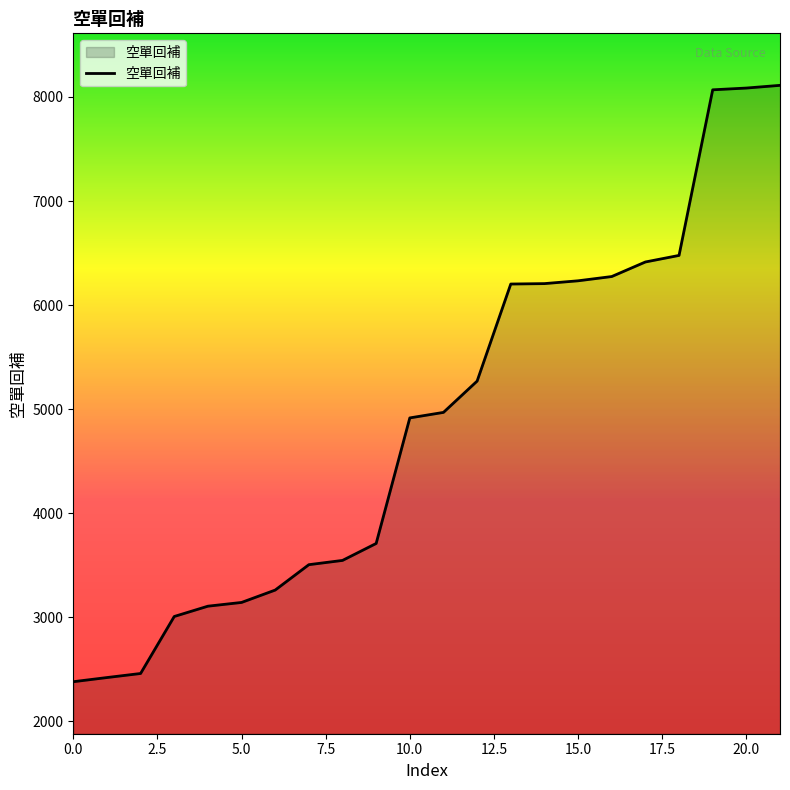

What is the difference between the maximum and minimum values?

5733